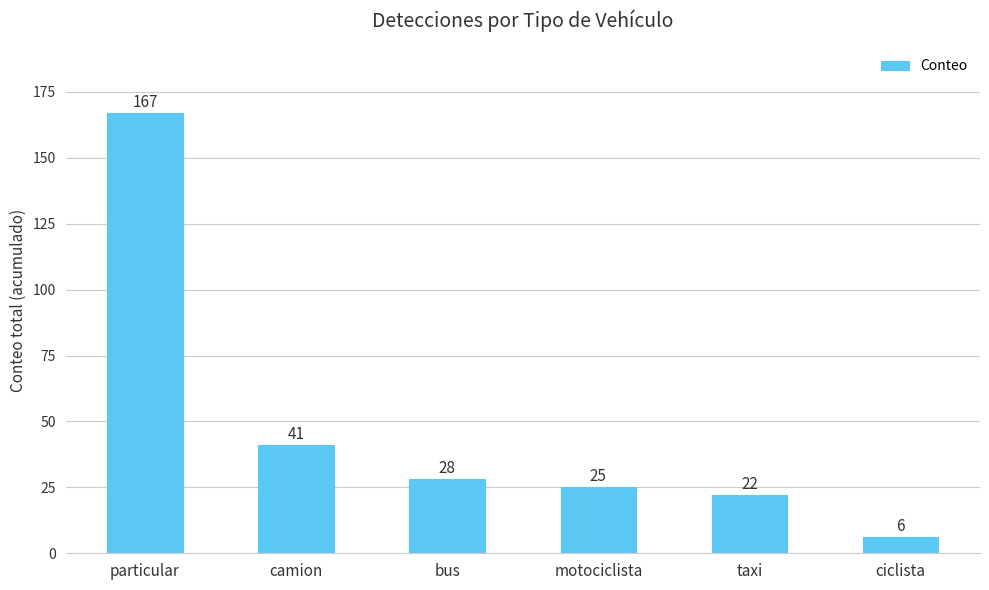

At which category does the chart reach its peak across all series?

particular